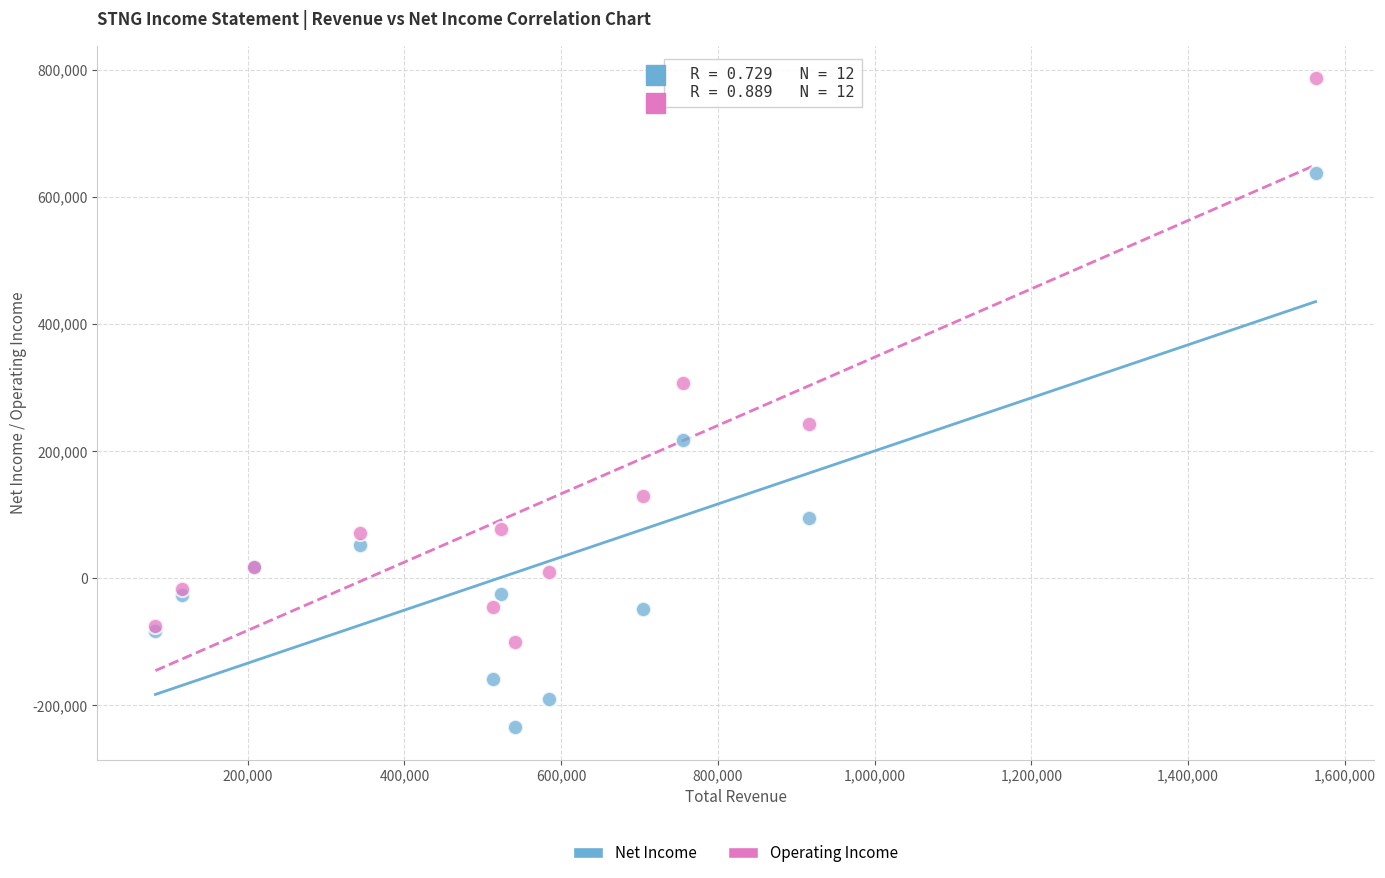

What are all the series names shown in the legend?

Net Income, Operating Income